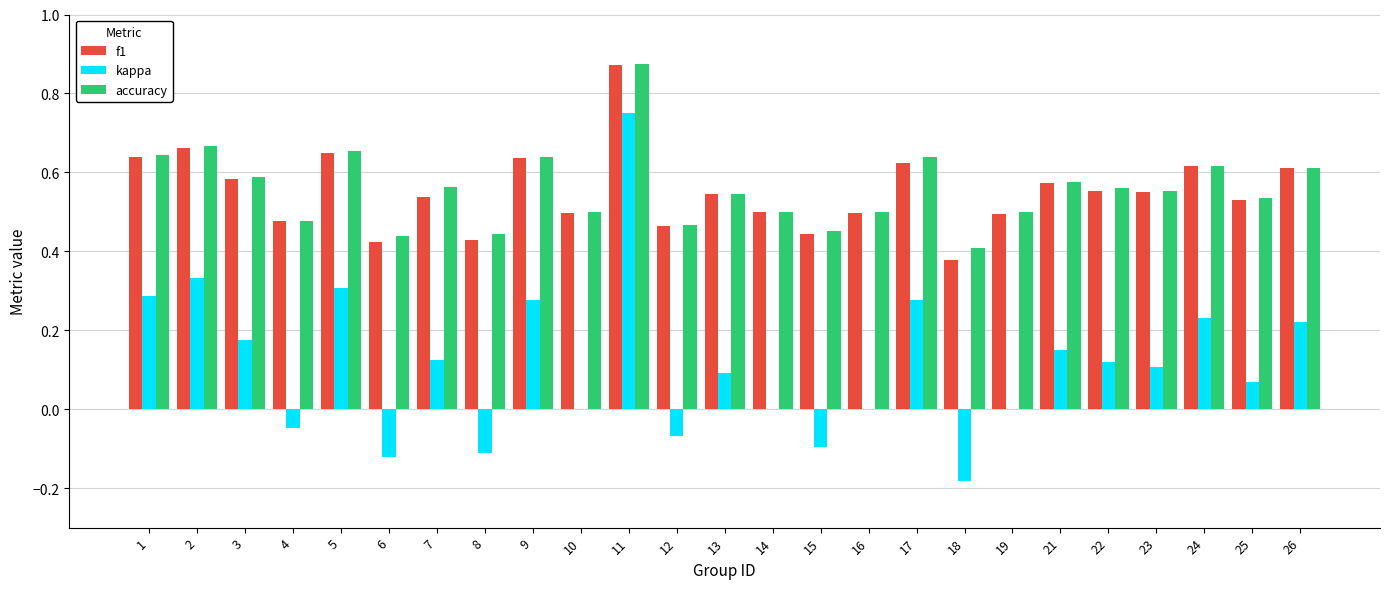

At which category does the chart reach its peak across all series?

11